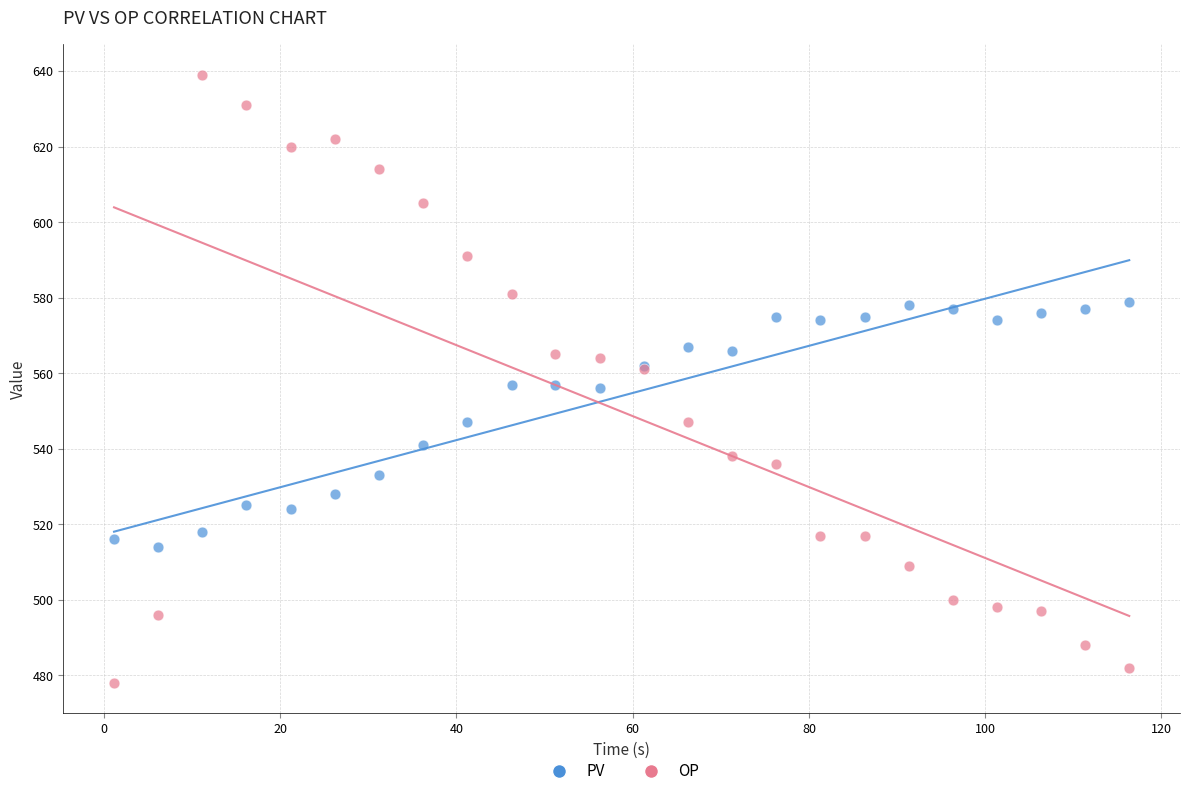

What are all the series names shown in the legend?

PV, OP